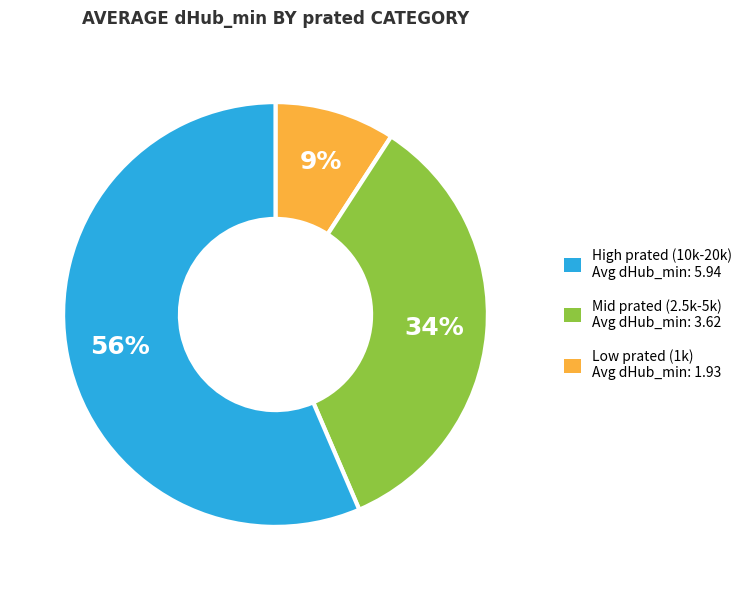

To the nearest percent, what is the average slice percentage?

33%